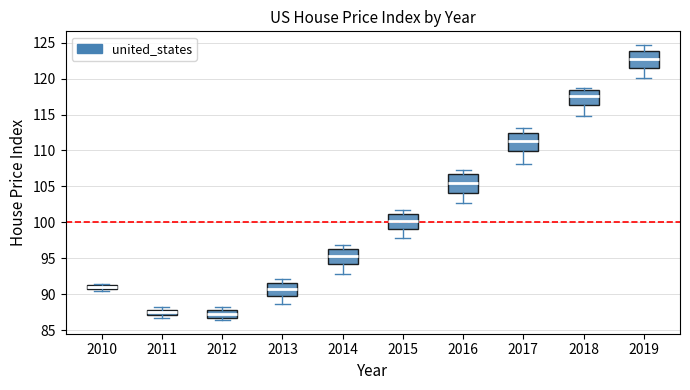

Where is the upper edge of the box at x = 2011 on the y-axis? The values are not printed on the chart, so give them approximately, as read against the axis.

88.0